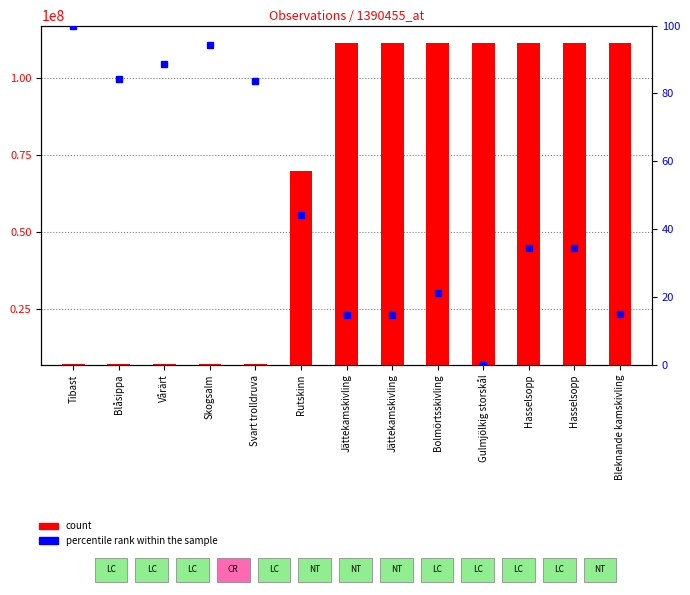

What is the difference between the second highest and second lowest values in the count series?

104505585.0